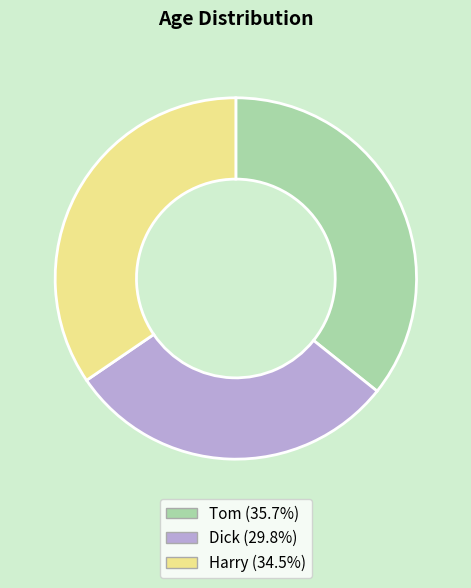

Is there a majority slice in this chart?

No